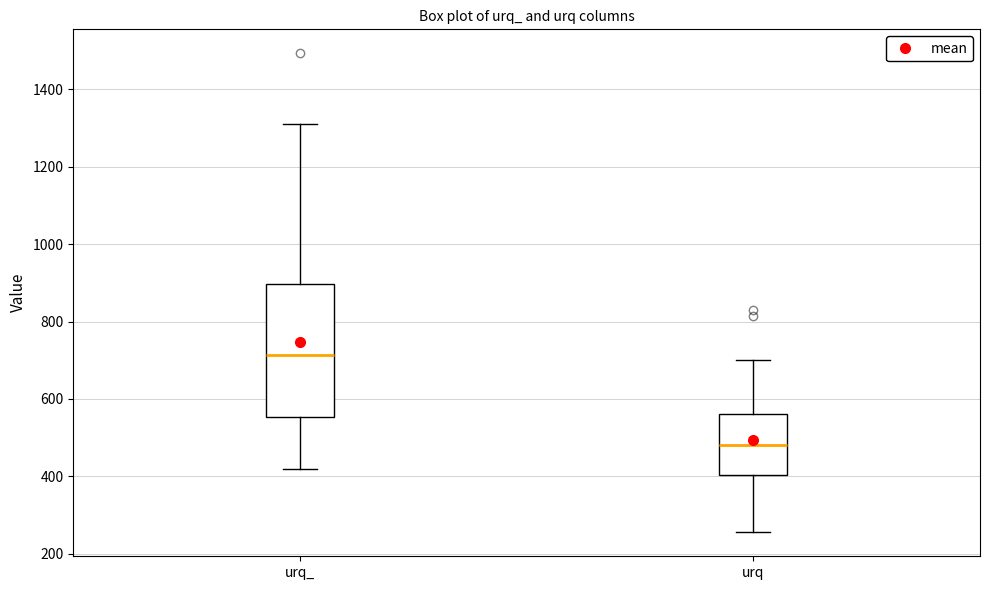

Which box has the highest median line?

urq_